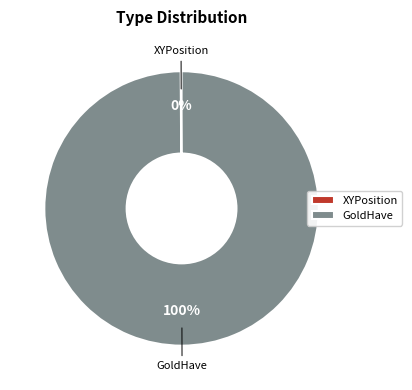

Is there a majority slice in this chart?

Yes